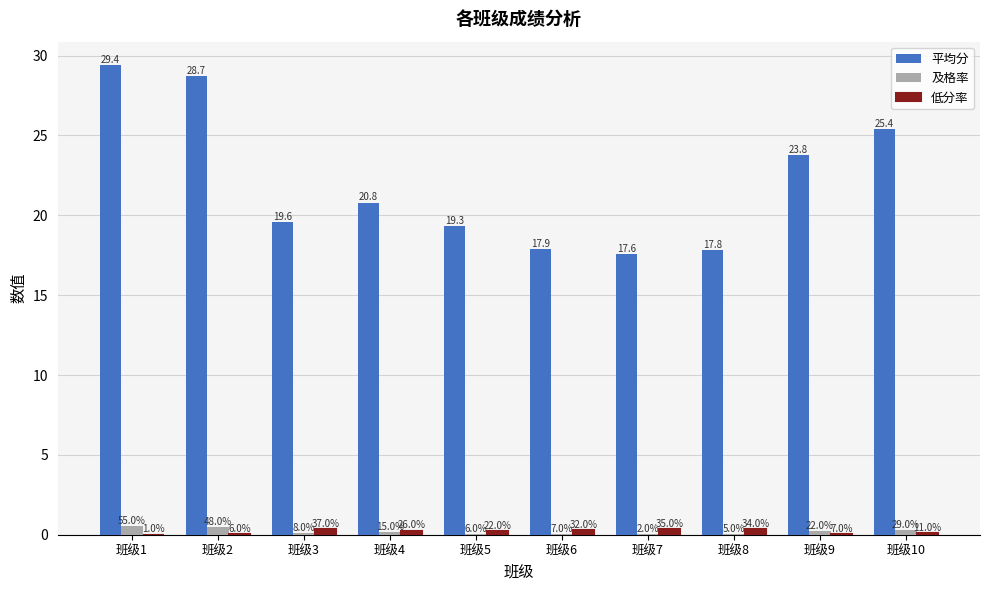

Between 班级1 and 班级6, which series saw the biggest shift?

平均分